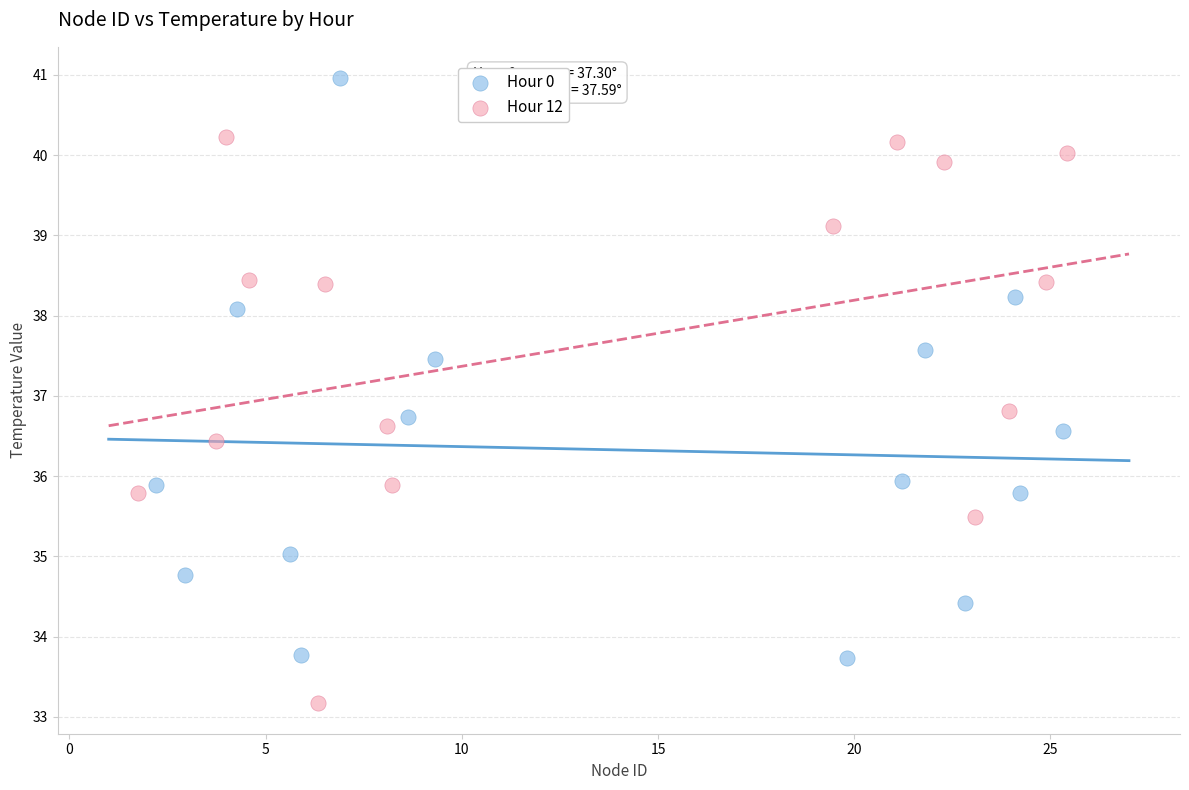

What are all the series names shown in the legend?

Hour 0, Hour 12